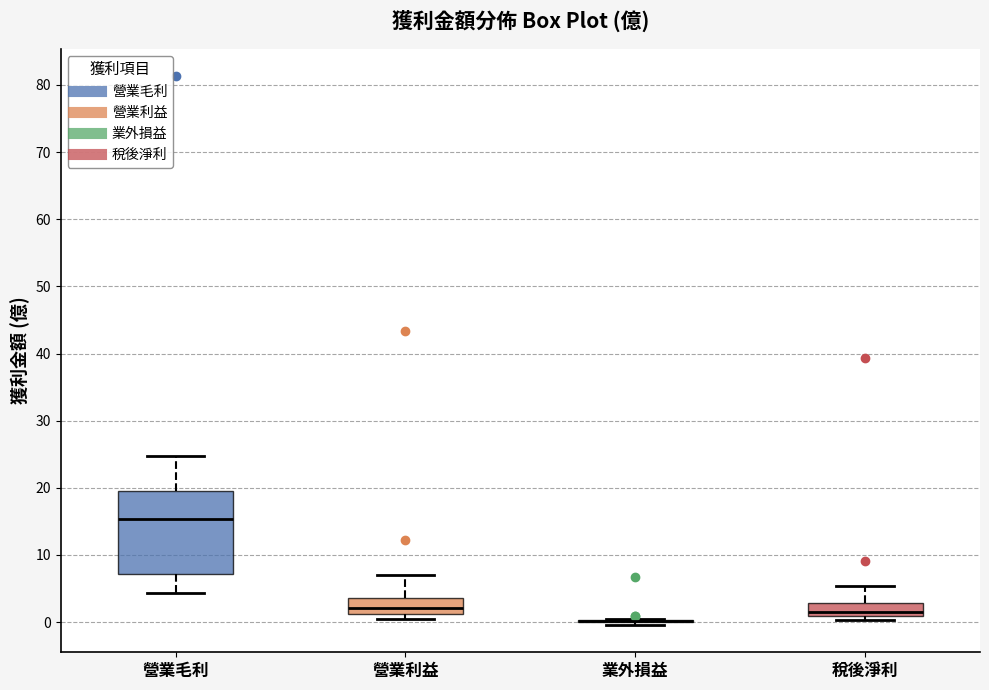

Comparing the boxes themselves (not the whiskers), which one is the tallest?

營業毛利